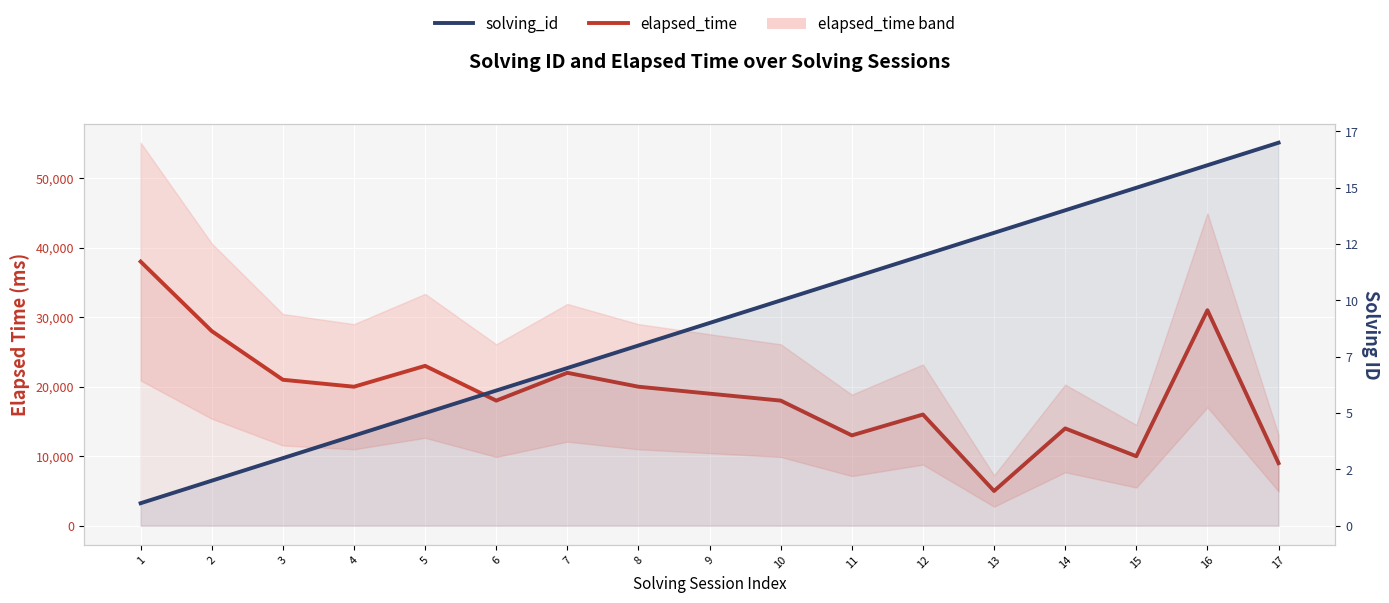

Is it true that solving_id equals 7 at 10?

False